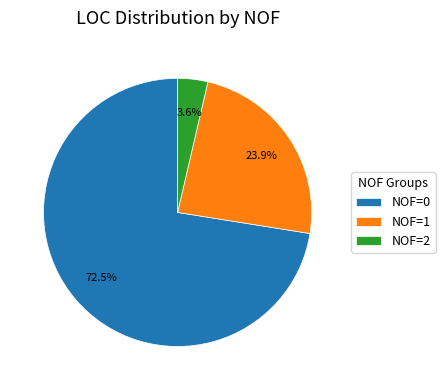

Does NOF=0 account for over 50% of the chart?

Yes